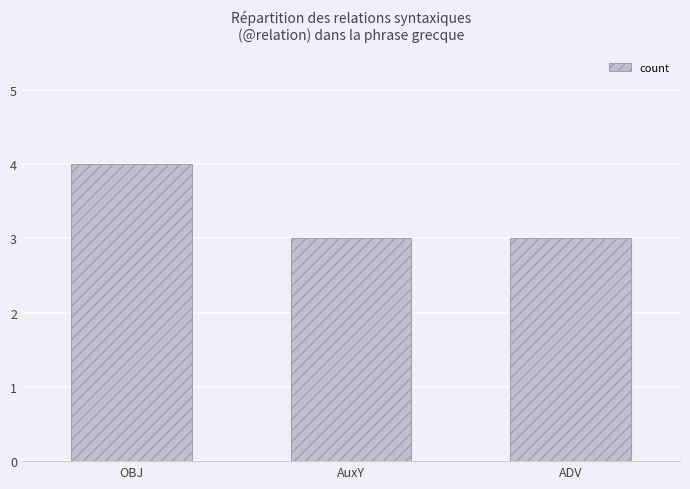

What is the value of the 2nd bar from the left?

3